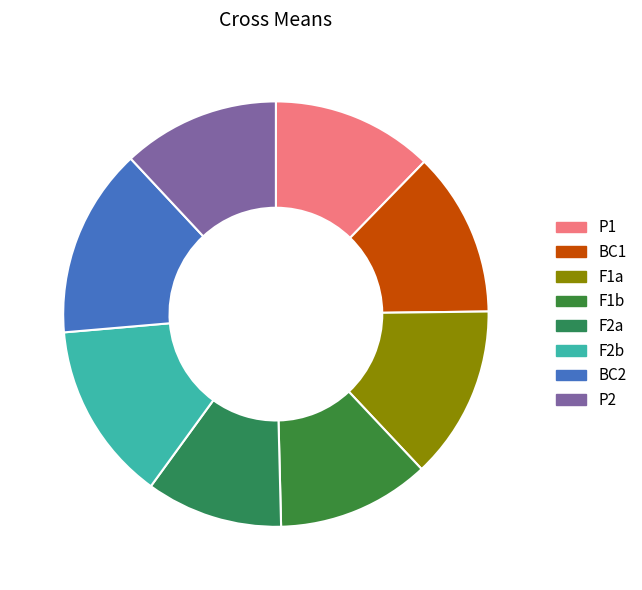

Count the number of slices in the pie.

8